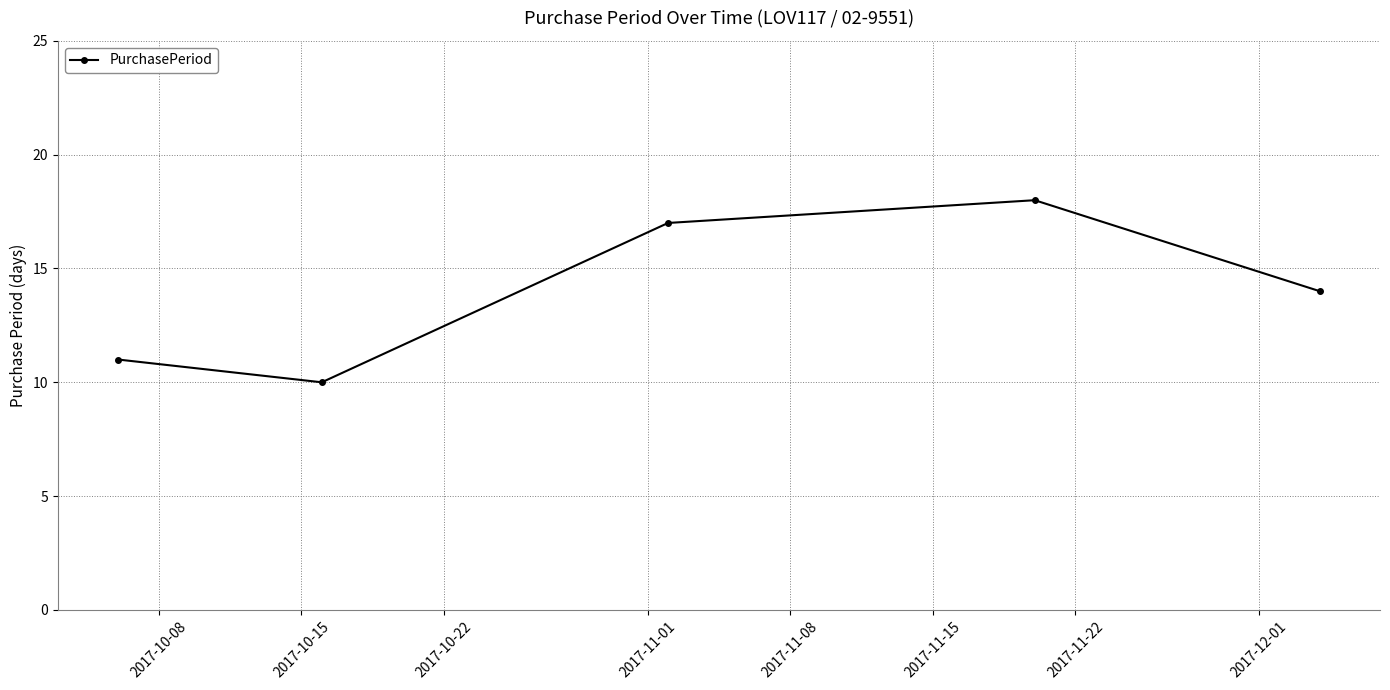

What is the greatest value displayed?

18